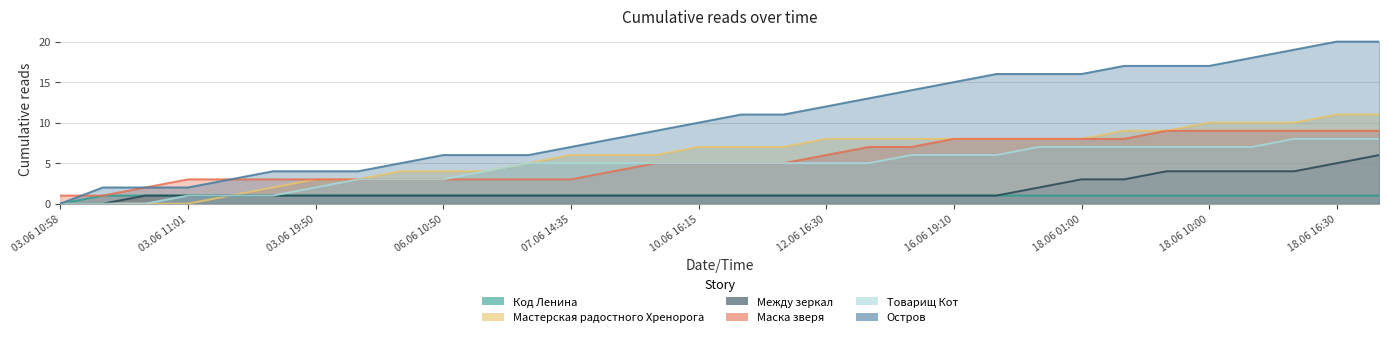

List the labels in order of Товарищ Кот value, smallest first.

03.06 10:58, 03.06 10:59, 03.06 11:00, 03.06 11:01, 03.06 11:02, 03.06 12:10, 03.06 19:50, 04.06 22:20, 06.06 07:35, 06.06 10:50, 06.06 13:25, 06.06 18:50, 07.06 14:35, 09.06 19:20, 09.06 23:30, 10.06 16:15, 11.06 14:35, 12.06 09:35, 12.06 16:30, 15.06 23:40, 16.06 12:55, 16.06 19:10, 17.06 15:25, 18.06 00:20, 18.06 01:00, 18.06 03:50, 18.06 09:25, 18.06 10:00, 18.06 13:25, 18.06 16:05, 18.06 16:30, 18.06 18:20